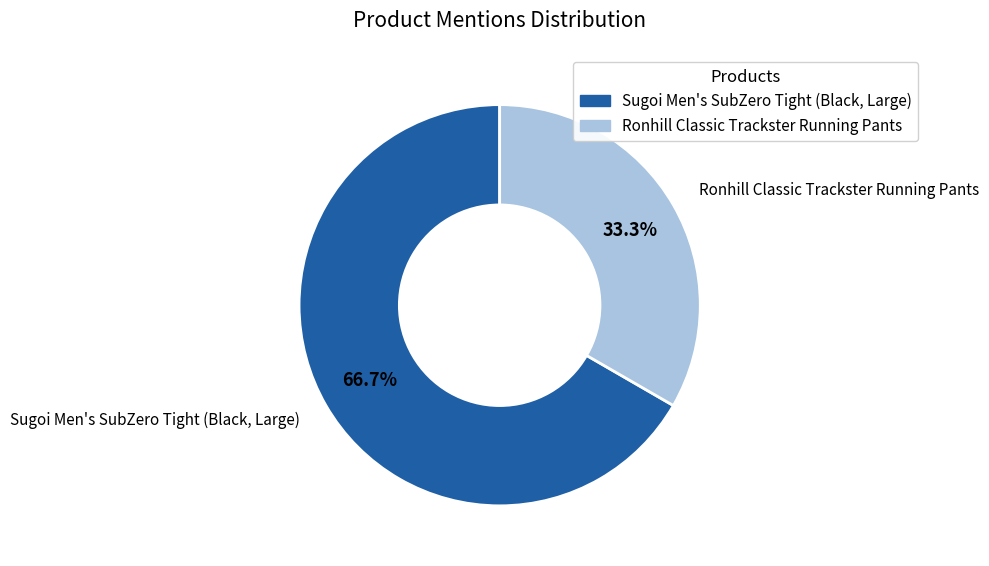

How many segments does this pie chart have?

2